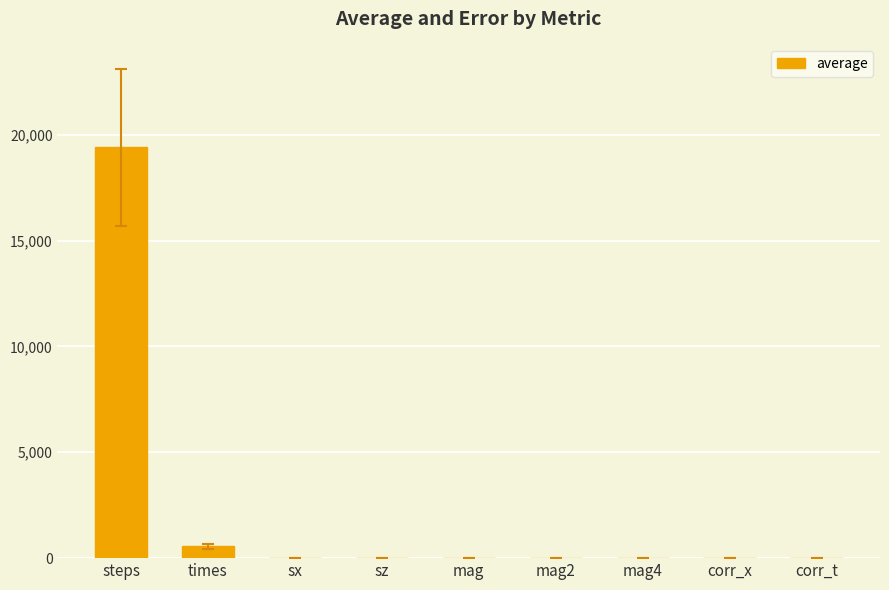

The chart shows a value of 558.5 at times. True or false?

True